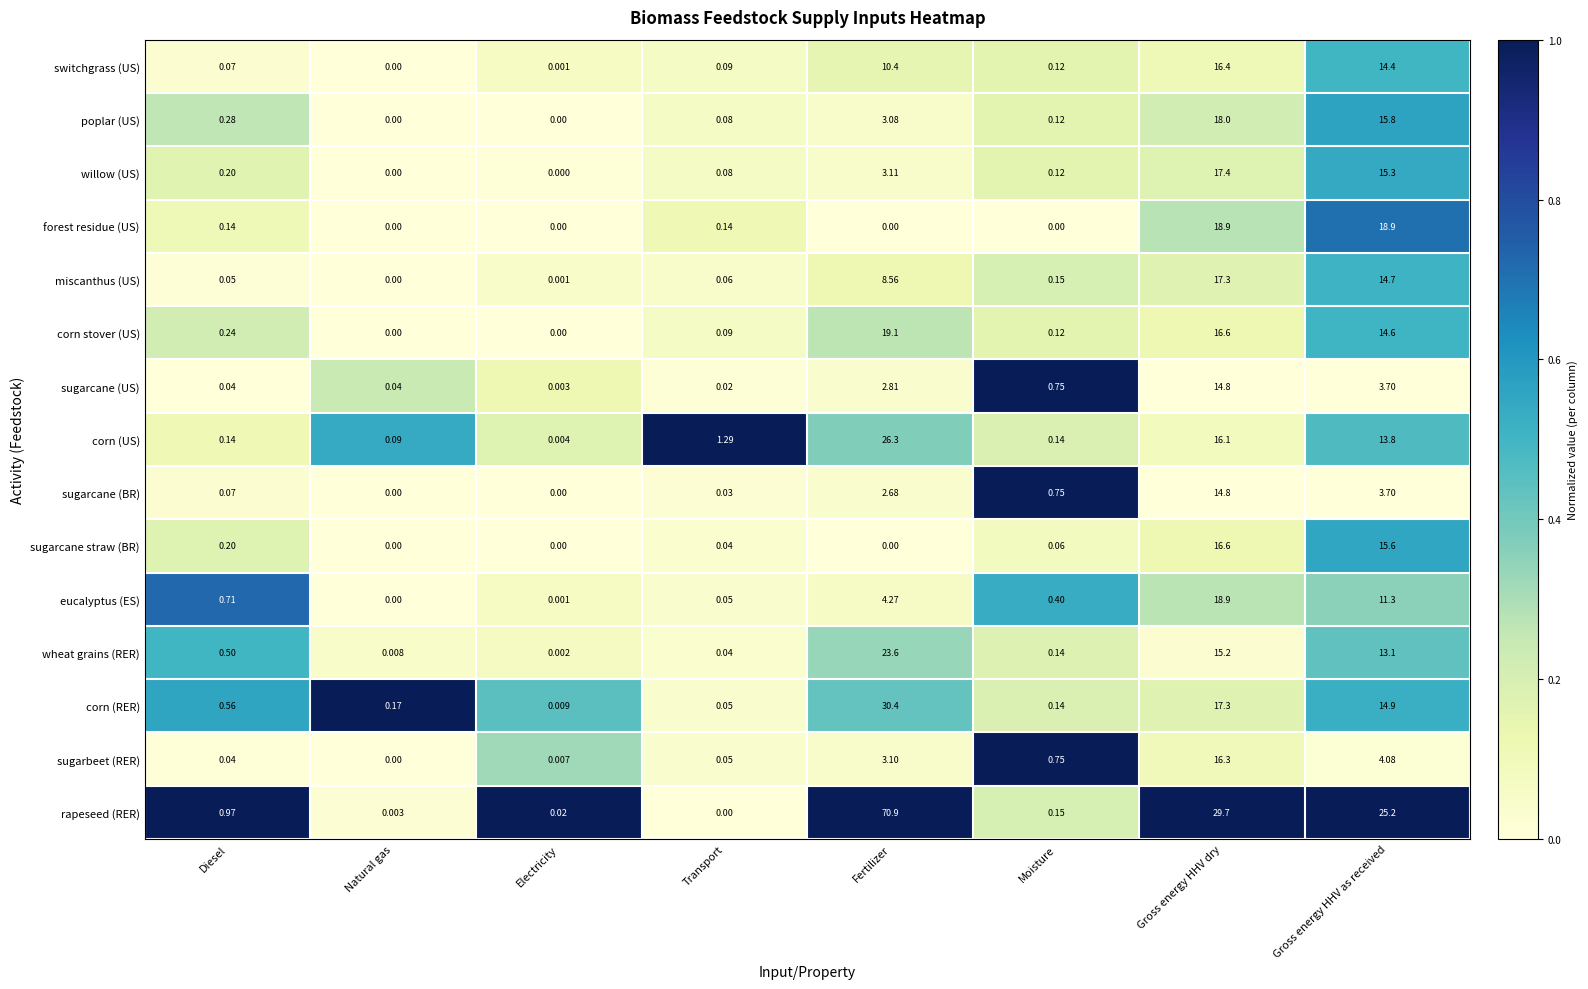

What is the greatest value displayed?

70.9